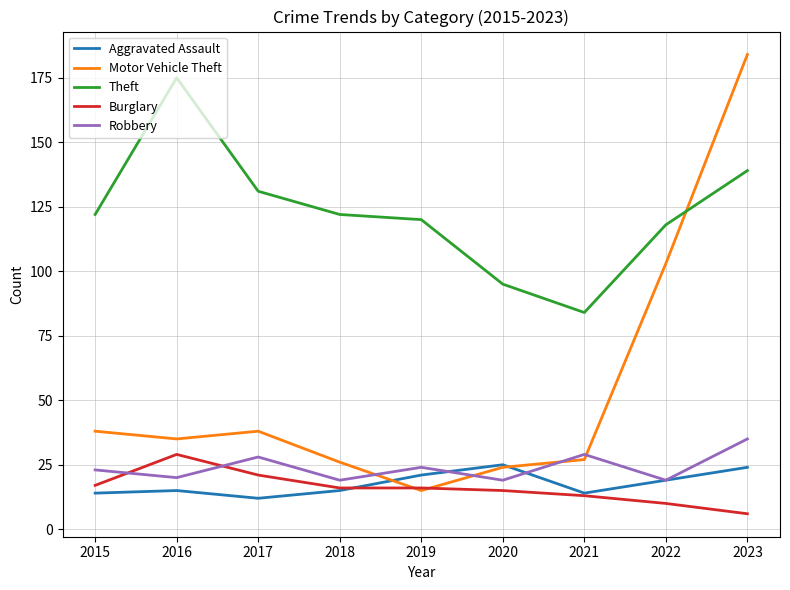

What is the difference between the maximum and minimum values in the Burglary series?

23